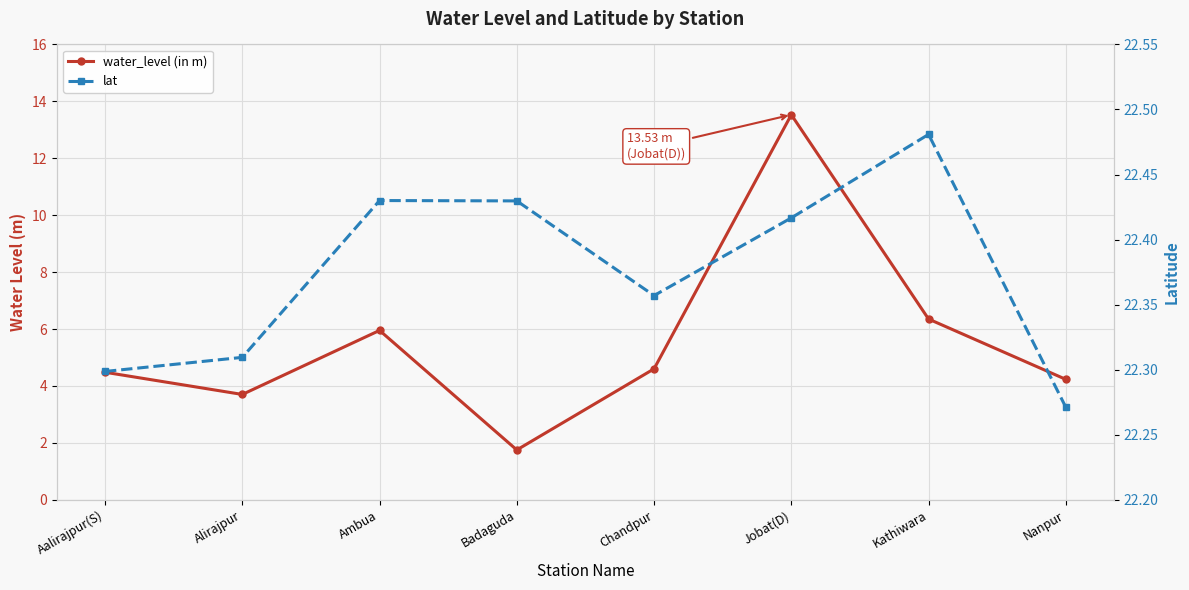

List the series in order of their overall mean, highest first.

lat, water_level (in m)